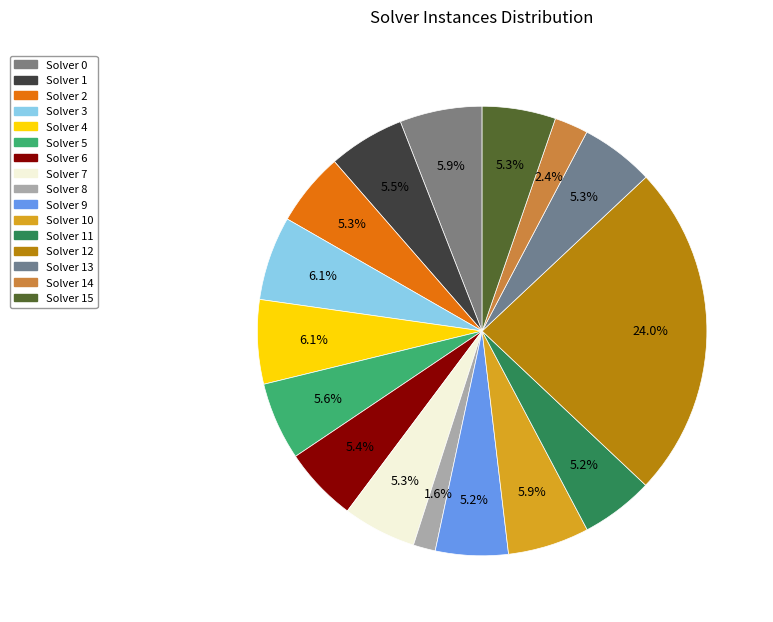

Count the number of slices in the pie.

16